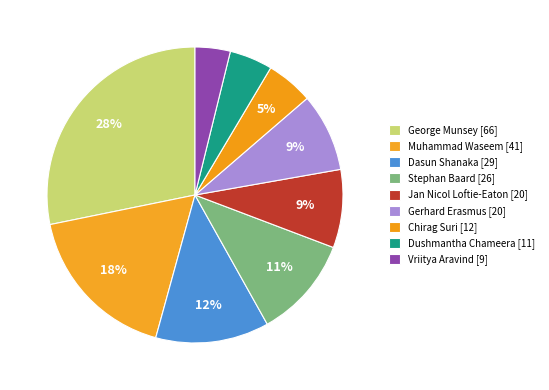

Does Chirag Suri represent more than half of the total?

No